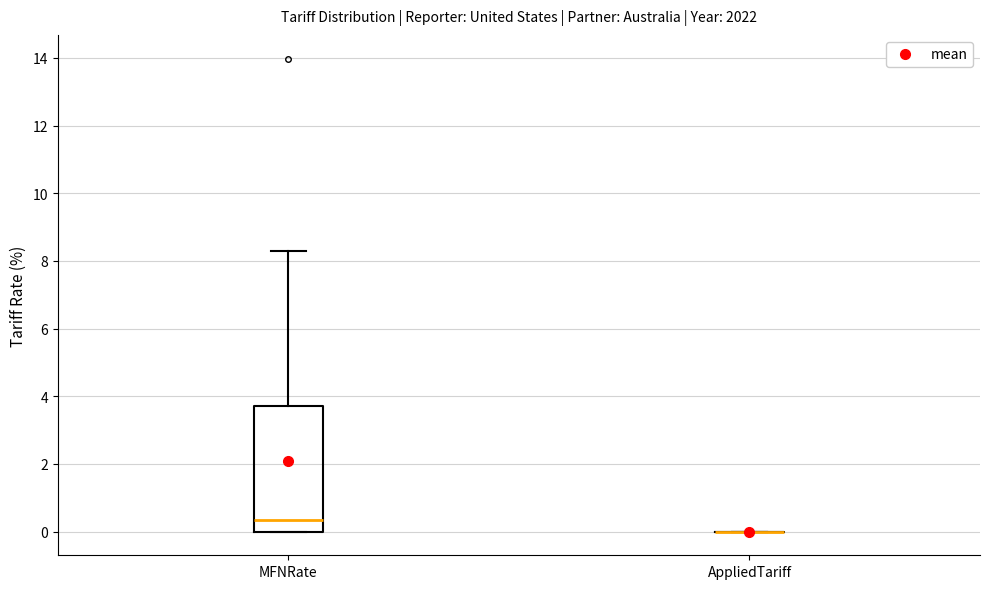

Where is the lower edge of the box for MFNRate on the y-axis? The values are not printed on the chart, so give them approximately, as read against the axis.

0.0